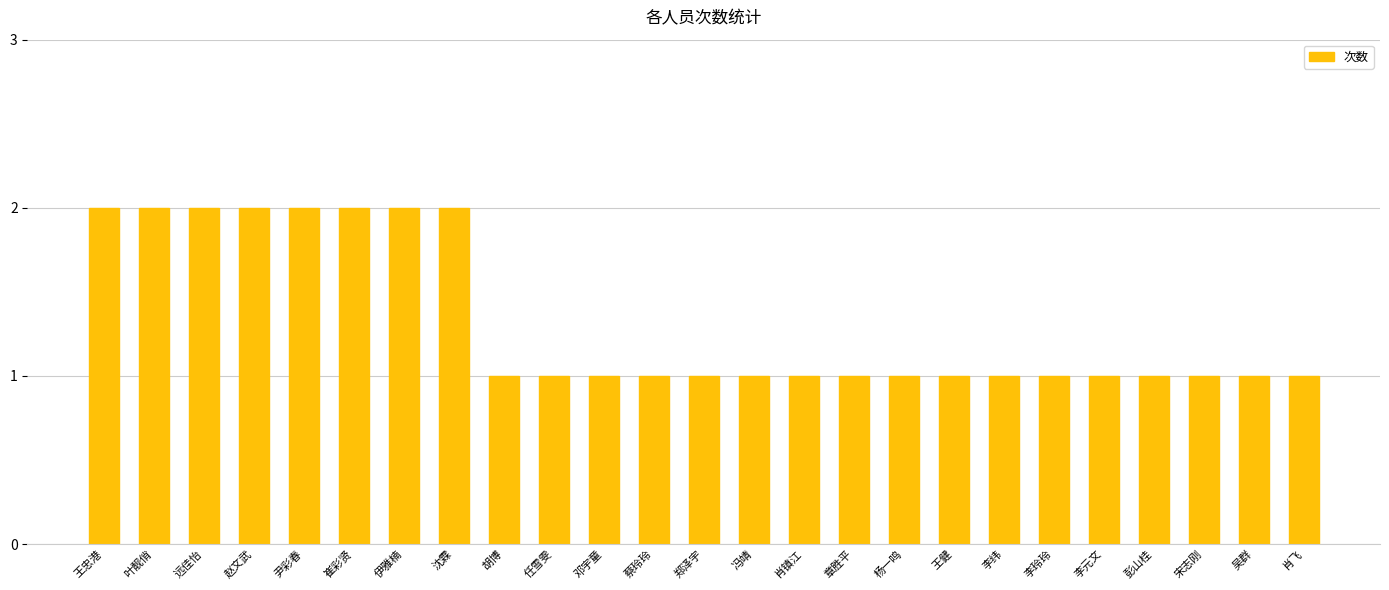

Approximately how many times larger is the value at 李玲玲 compared to 伊雅楠?

0.5